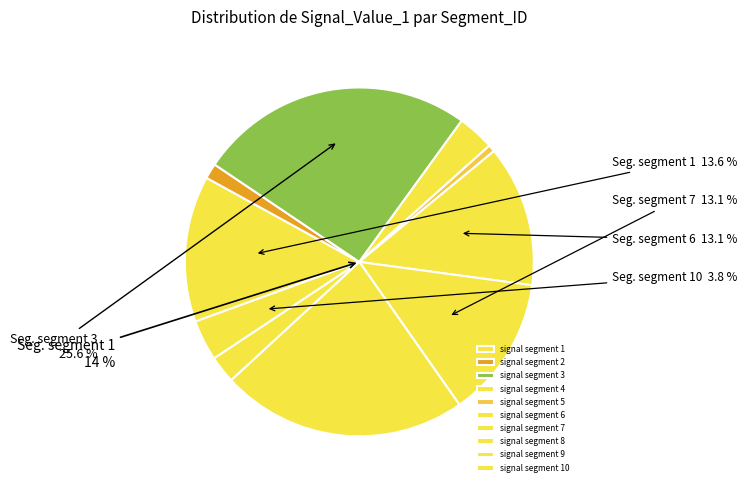

Rank the categories by value from lowest to highest.

signal segment 5, signal segment 2, signal segment 9, signal segment 4, signal segment 10, signal segment 6, signal segment 7, signal segment 1, signal segment 8, signal segment 3